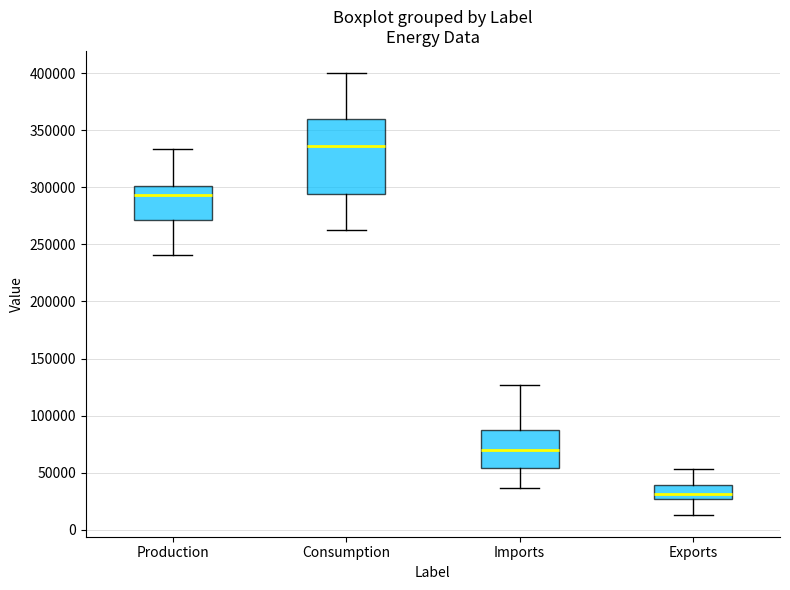

Where does the median line of the box for Production sit on the y-axis? The values are not printed on the chart, so give them approximately, as read against the axis.

295000